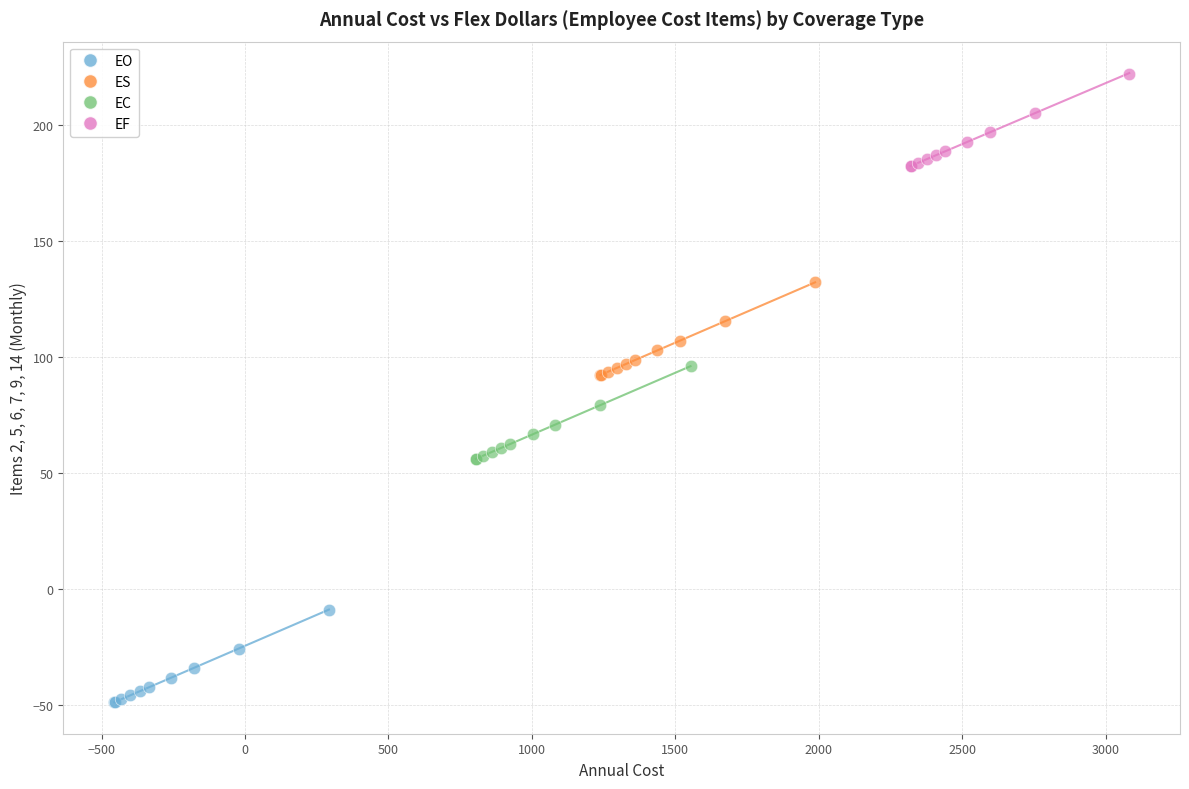

Which series reaches the minimum Y coordinate?

EO